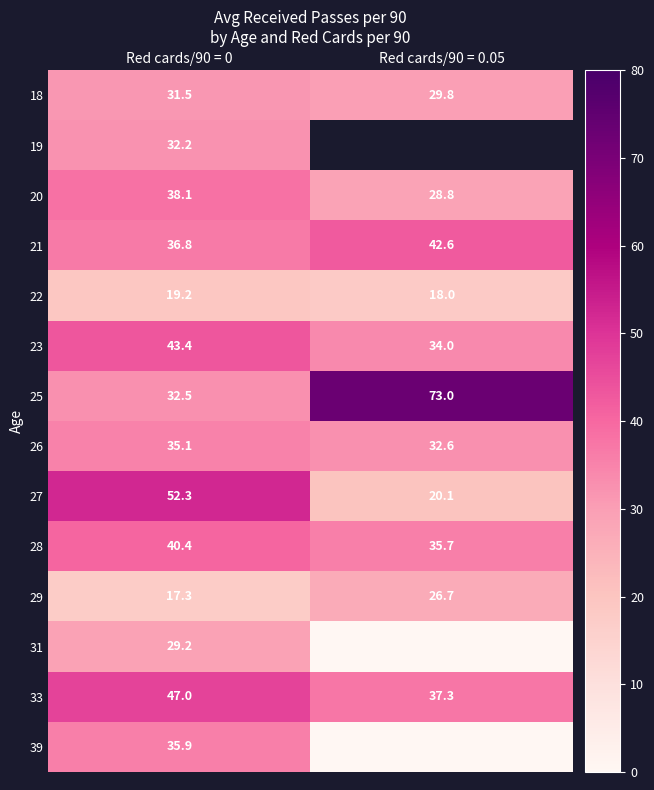

Is the value of 28 at Red cards/90 = 0.05 greater than the value of 19 at Red cards/90 = 0?

Yes